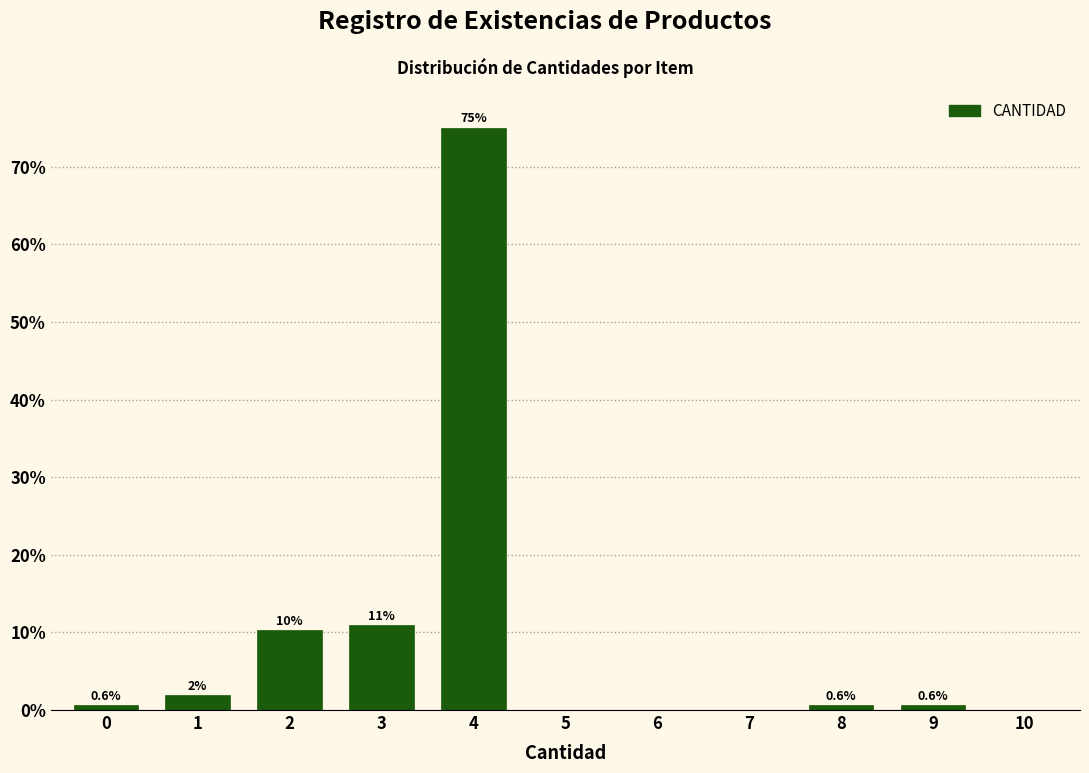

Between 3 and 5, which is larger?

3